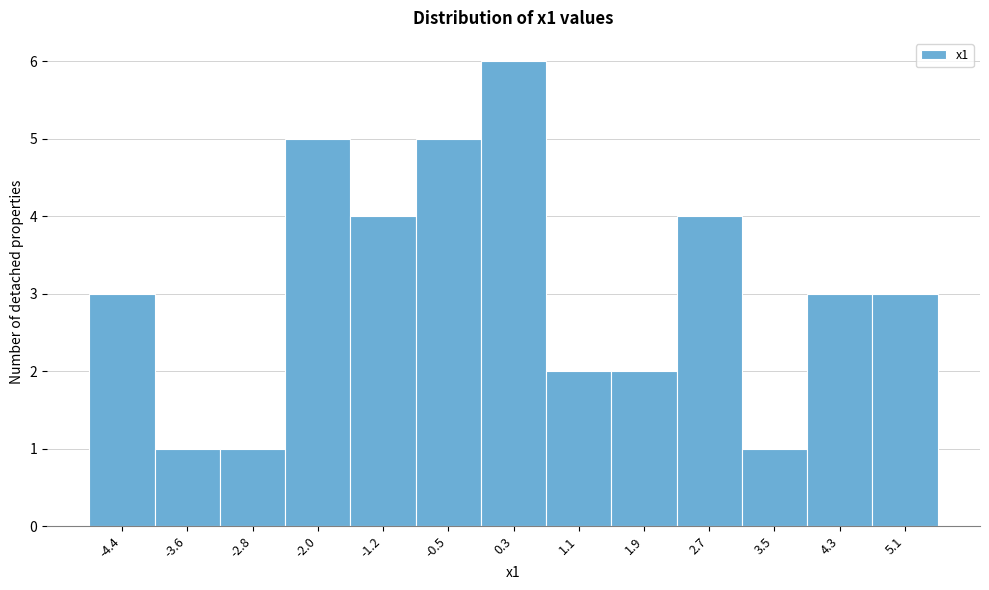

Reading left to right, list every bar in this chart as the range it spans on the x-axis followed by its height. Neither the bar edges nor the heights are printed on the chart, so give them approximately, as read against the axes.

-4.8 to -4.0: 3
-4.0 to -3.2: 1
-3.2 to -2.4: 1
-2.4 to -1.6: 5
-1.6 to -0.9: 4
-0.9 to -0.1: 5
-0.1 to 0.7: 6
0.7 to 1.5: 2
1.5 to 2.3: 2
2.3 to 3.1: 4
3.1 to 3.9: 1
3.9 to 4.7: 3
4.7 to 5.5: 3